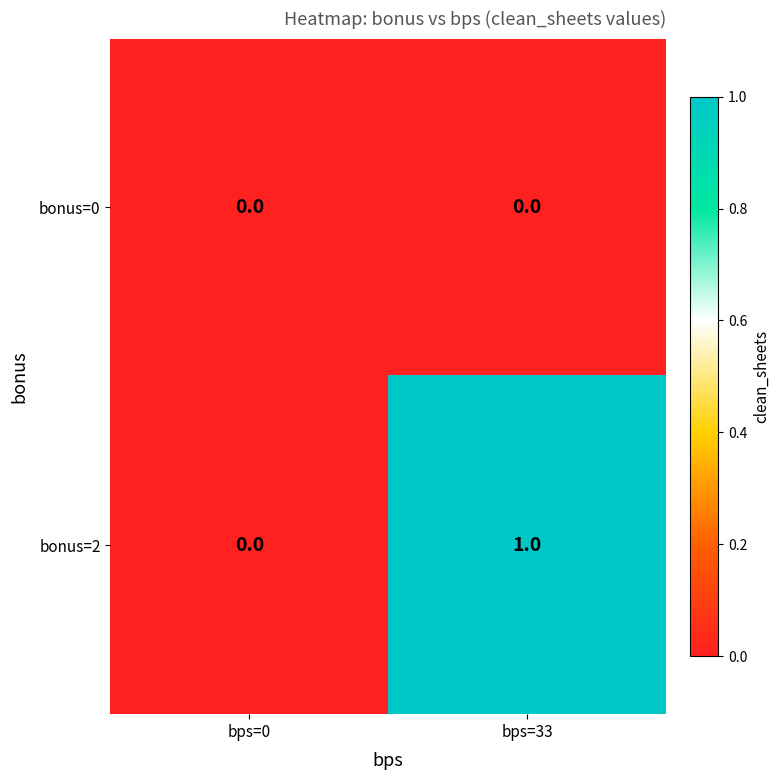

How many series are shown in this chart?

2